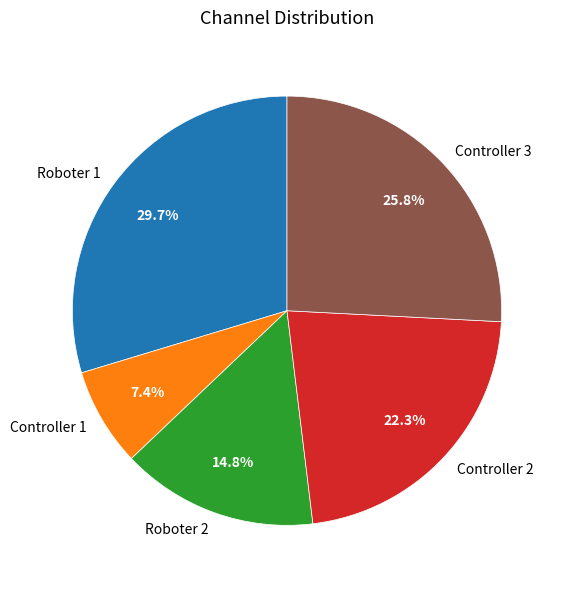

Rank the categories by value from highest to lowest.

Roboter 1, Controller 3, Controller 2, Roboter 2, Controller 1